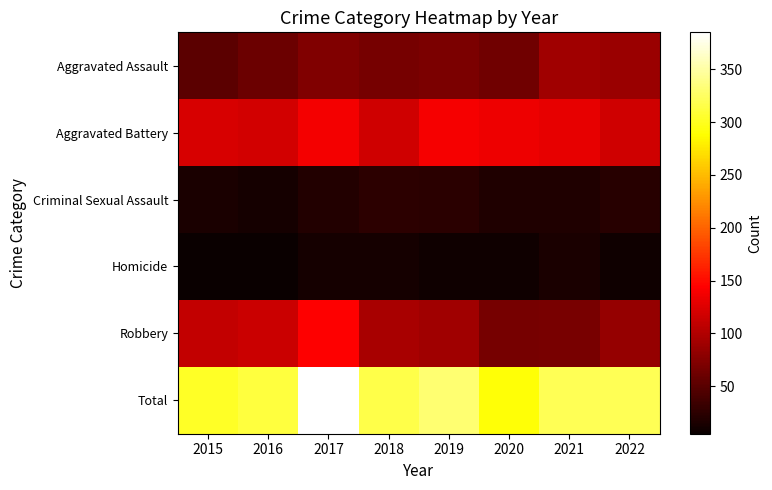

Reading left to right, transcribe all the data shown in this chart.

Aggravated Assault: 2015=52	2016=61	2017=72	2018=67	2019=69	2020=63	2021=90	2022=88
Aggravated Battery: 2015=122	2016=118	2017=138	2018=117	2019=139	2020=135	2021=130	2022=117
Criminal Sexual Assault: 2015=15	2016=12	2017=19	2018=25	2019=24	2020=18	2021=18	2022=22
Homicide: 2015=5	2016=6	2017=12	2018=12	2019=8	2020=8	2021=14	2022=9
Robbery: 2015=109	2016=114	2017=144	2018=95	2019=91	2020=66	2021=68	2022=84
Total: 2015=303	2016=311	2017=385	2018=316	2019=331	2020=290	2021=320	2022=320